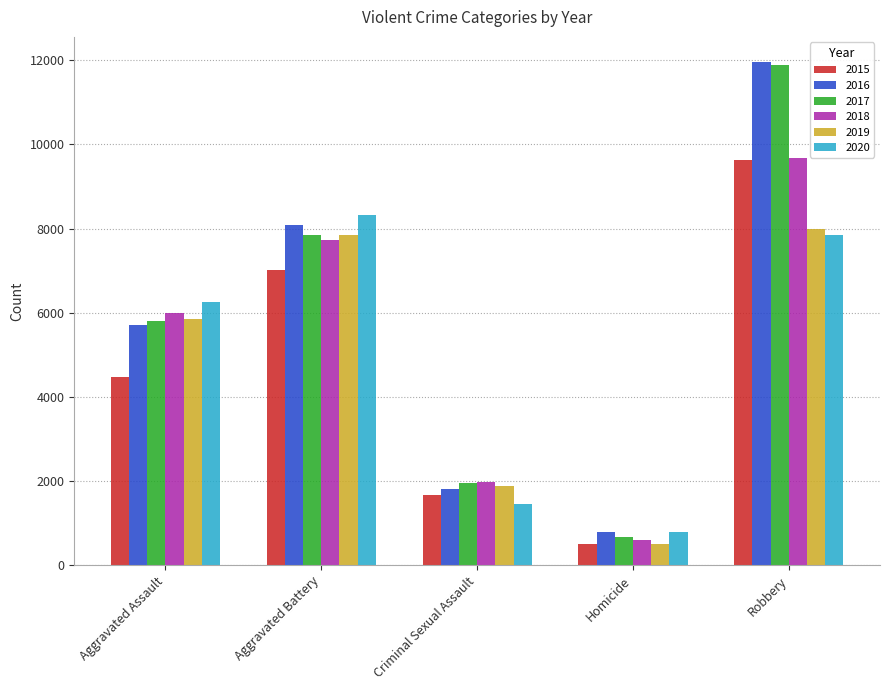

At how many categories does at least one series exceed 885?

4